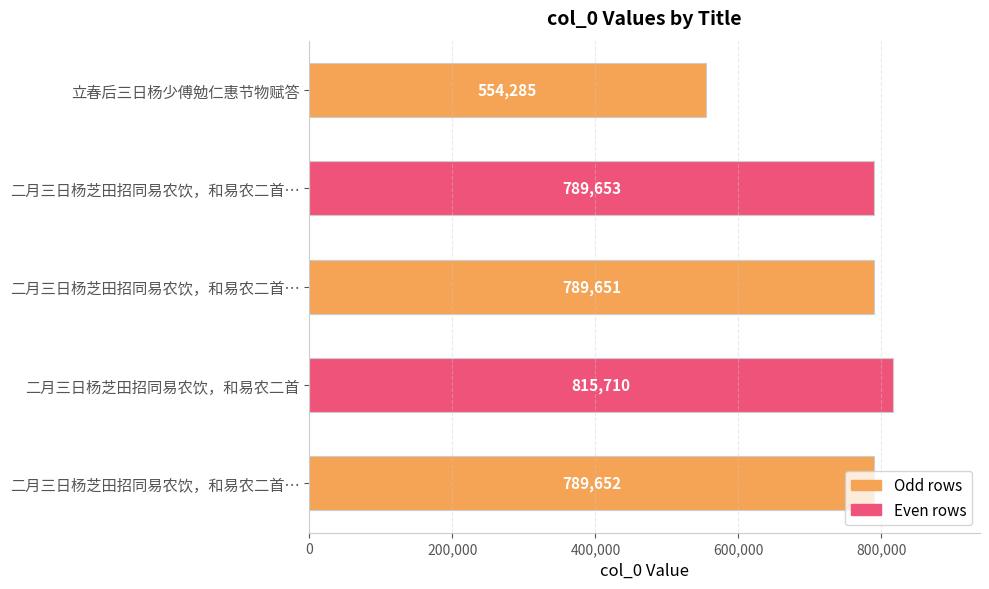

What is the difference between the maximum and minimum values?

261425